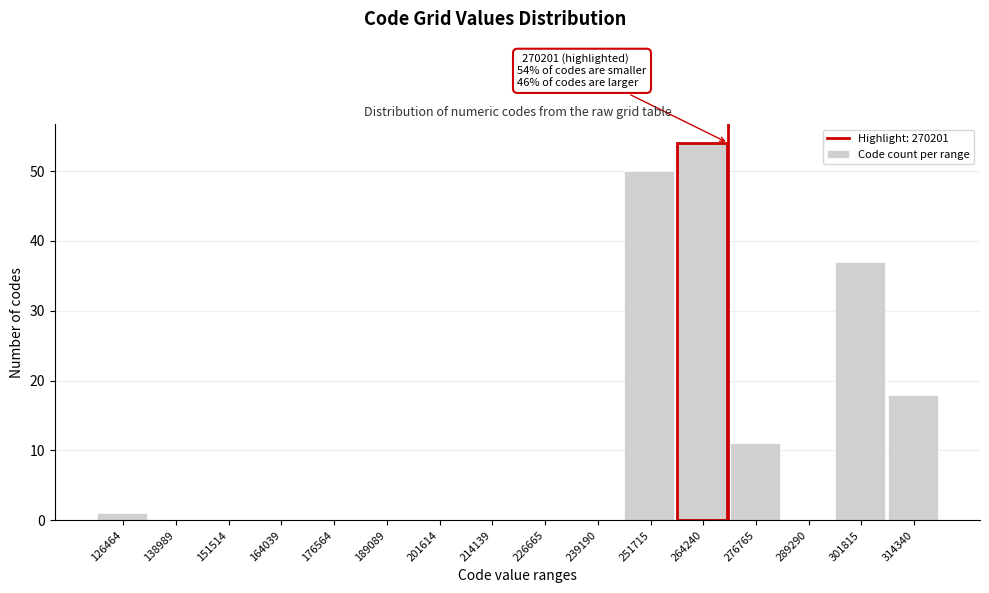

Over which range of the x-axis is the bar tallest?

258000 to 270000